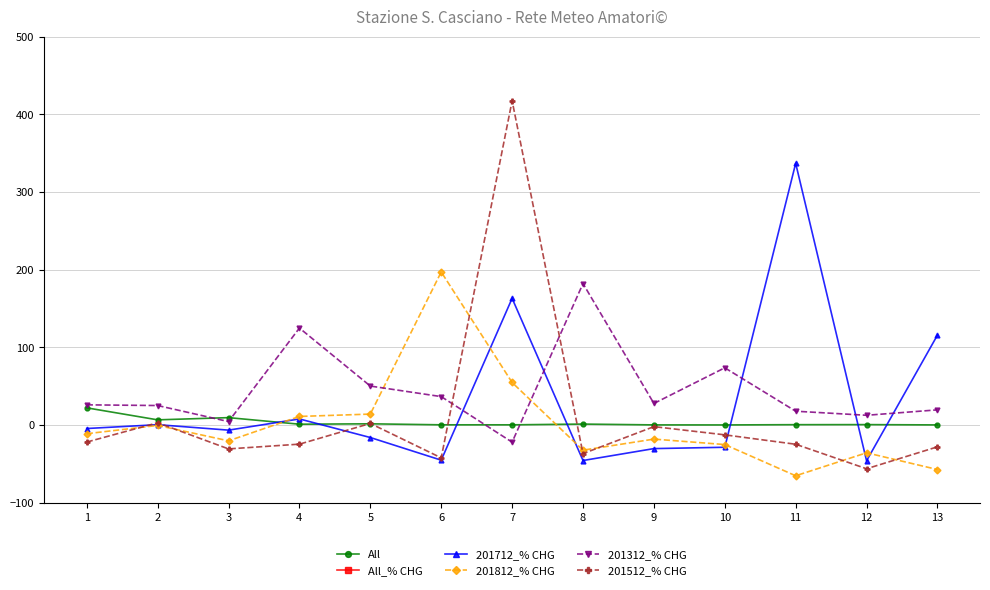

True or false: 201812_% CHG has more than 0 interior local peaks.

True